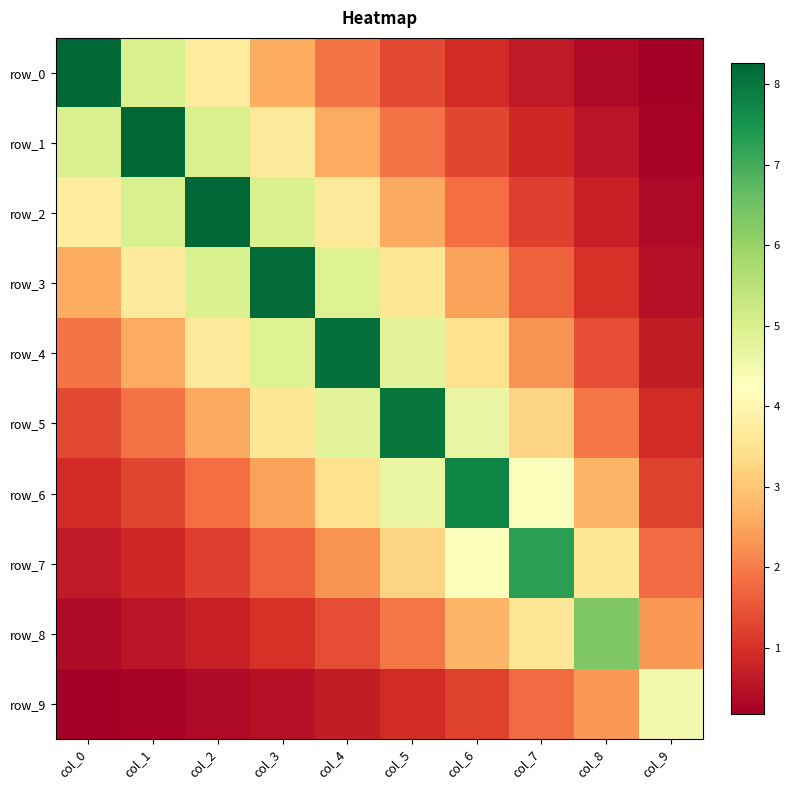

Read the row_5 value at col_1.

1.9